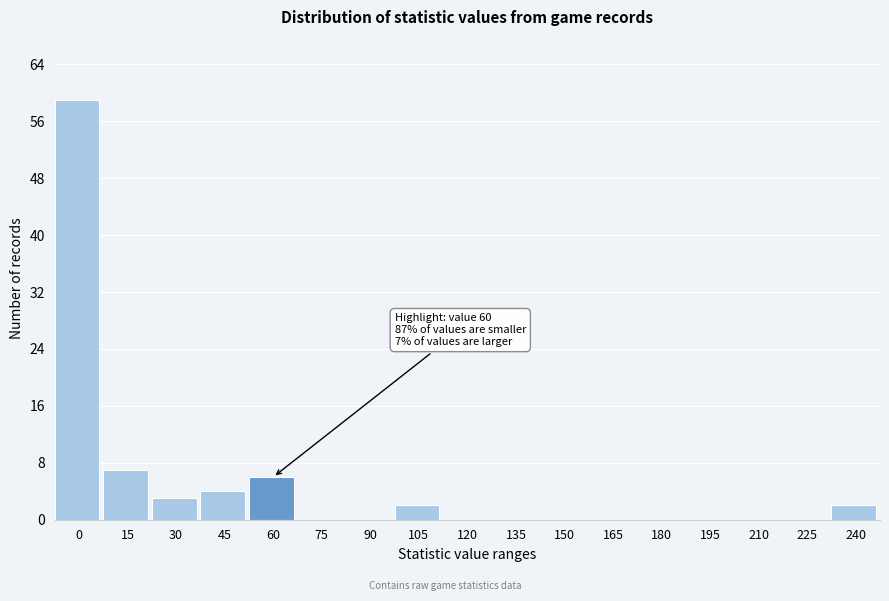

Reading right to left, transcribe all the data shown in this chart.

240=2	225=0	210=0	195=0	180=0	165=0	150=0	135=0	120=0	105=2	90=0	75=0	60=6	45=4	30=3	15=7	0=59